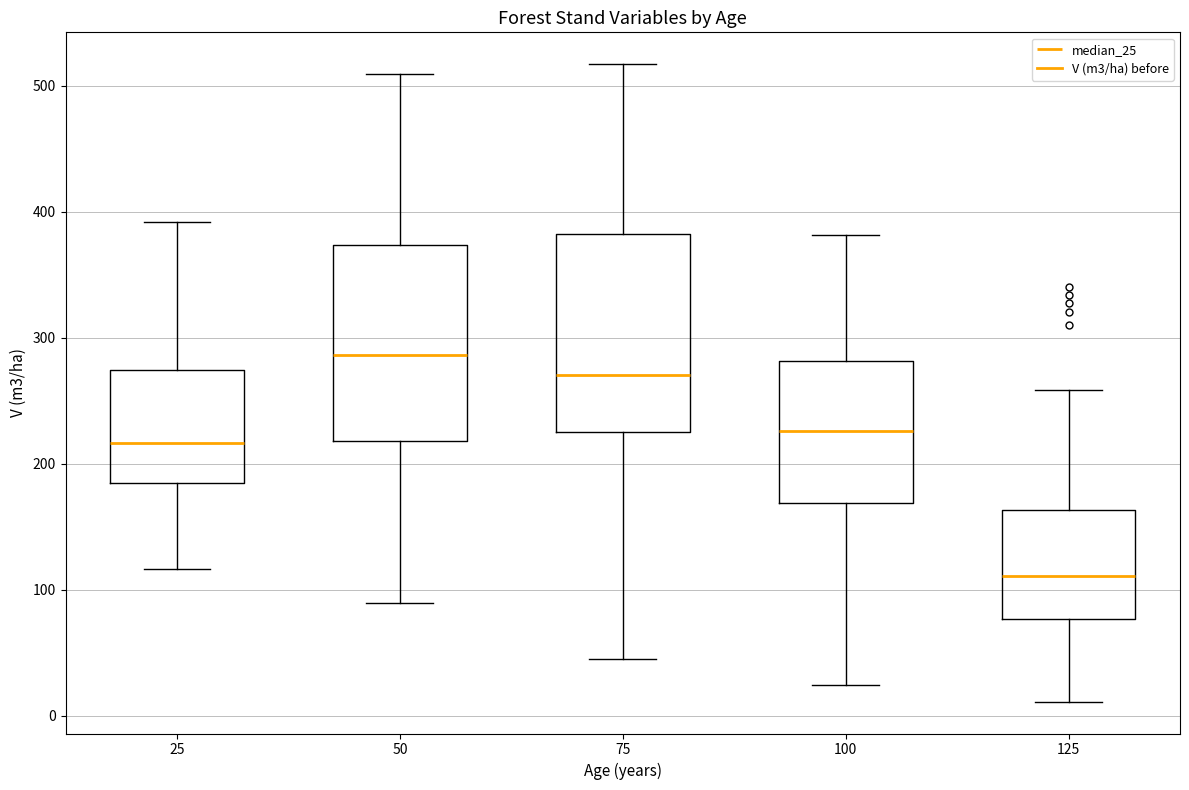

Reading left to right, read every box against the y-axis: the position of its median line, the range the box covers, and the ends of its whiskers. The values are not printed on the chart, so give them approximately, as read against the axis.

25: median 220, box 180 to 270, whiskers 120 to 390
50: median 290, box 220 to 370, whiskers 90 to 510
75: median 270, box 220 to 380, whiskers 40 to 520
100: median 230, box 170 to 280, whiskers 20 to 380
125: median 110, box 80 to 160, whiskers 10 to 260